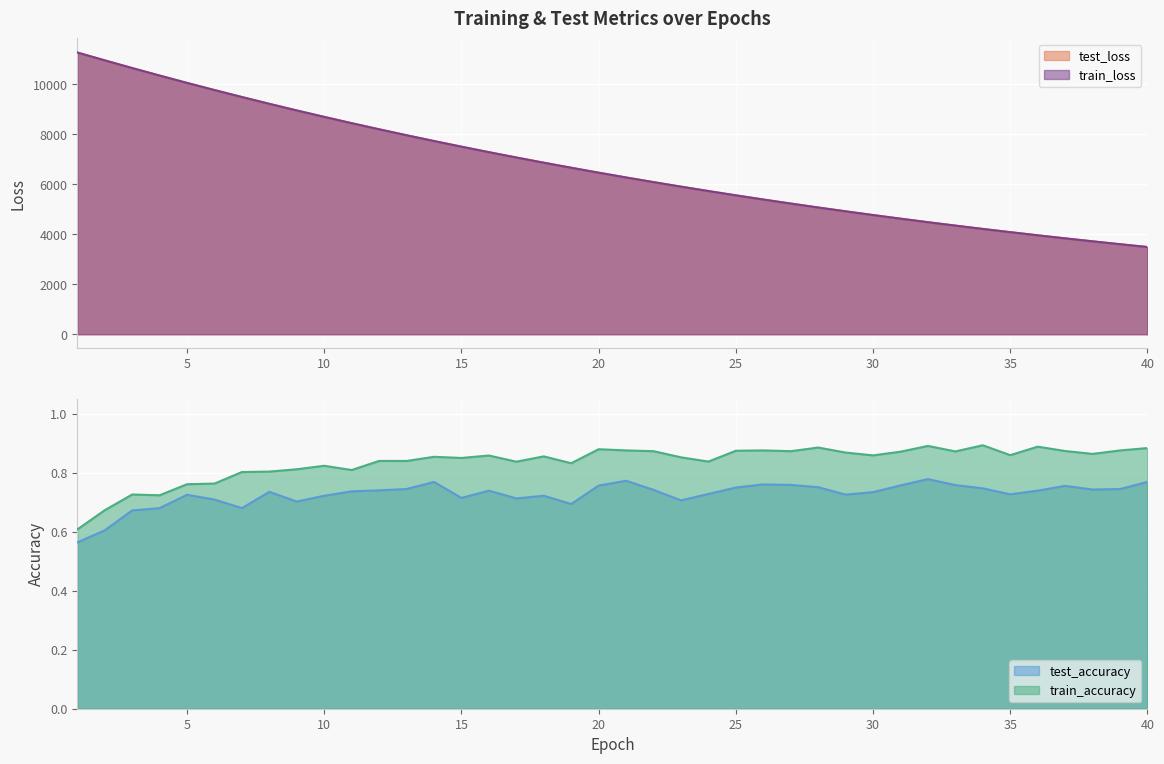

Is the value of train_accuracy at 15 greater than the value of test_accuracy at 31?

Yes